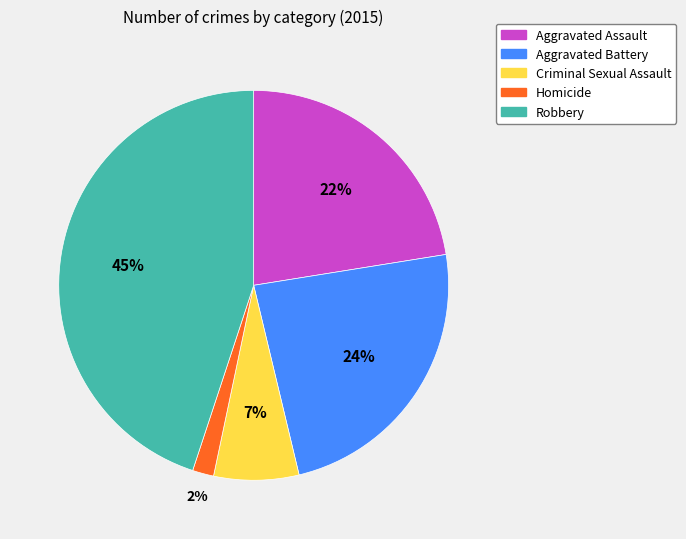

Rank the categories by value from highest to lowest.

Robbery, Aggravated Battery, Aggravated Assault, Criminal Sexual Assault, Homicide